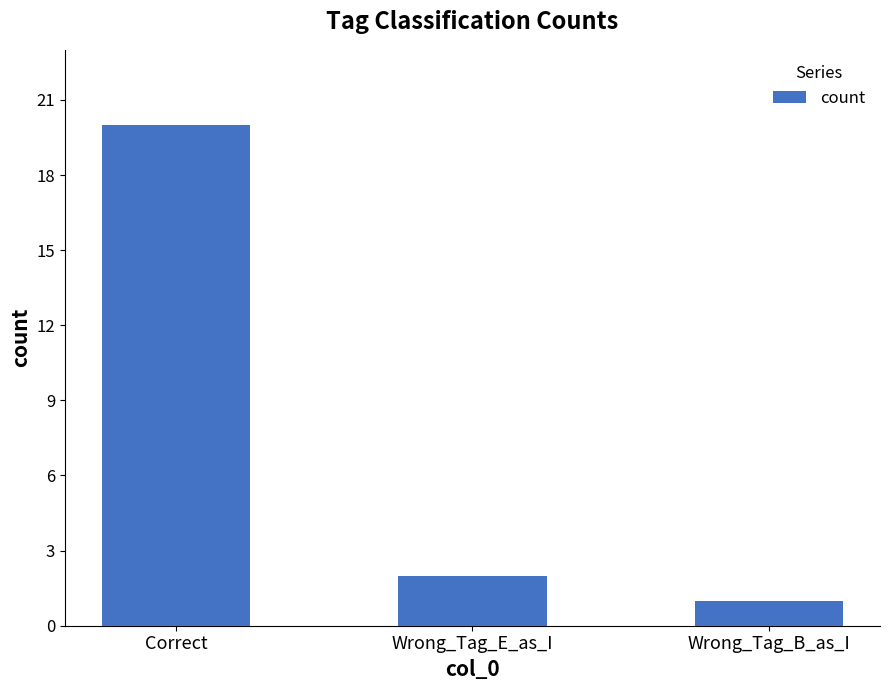

List the labels in order of value, smallest first.

Wrong_Tag_B_as_I, Wrong_Tag_E_as_I, Correct